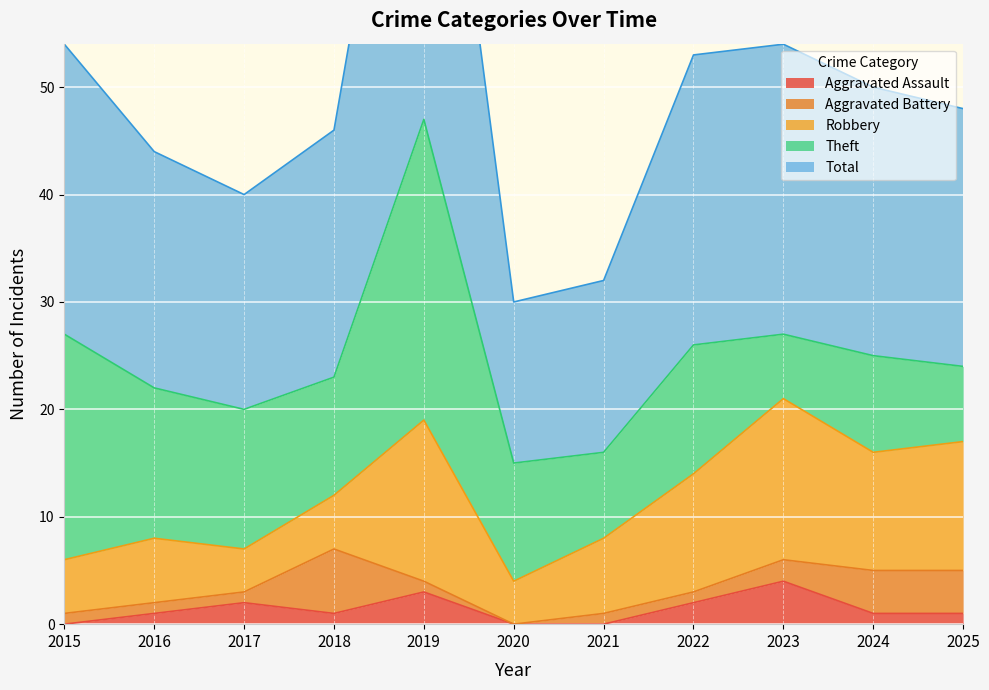

Reading right to left, transcribe all the data shown in this chart.

Aggravated Assault: 2025=1	2024=1	2023=4	2022=2	2021=0	2020=0	2019=3	2018=1	2017=2	2016=1	2015=0
Aggravated Battery: 2025=4	2024=4	2023=2	2022=1	2021=1	2020=0	2019=1	2018=6	2017=1	2016=1	2015=1
Robbery: 2025=12	2024=11	2023=15	2022=11	2021=7	2020=4	2019=15	2018=5	2017=4	2016=6	2015=5
Theft: 2025=7	2024=9	2023=6	2022=12	2021=8	2020=11	2019=28	2018=11	2017=13	2016=14	2015=21
Total: 2025=24	2024=25	2023=27	2022=27	2021=16	2020=15	2019=47	2018=23	2017=20	2016=22	2015=27